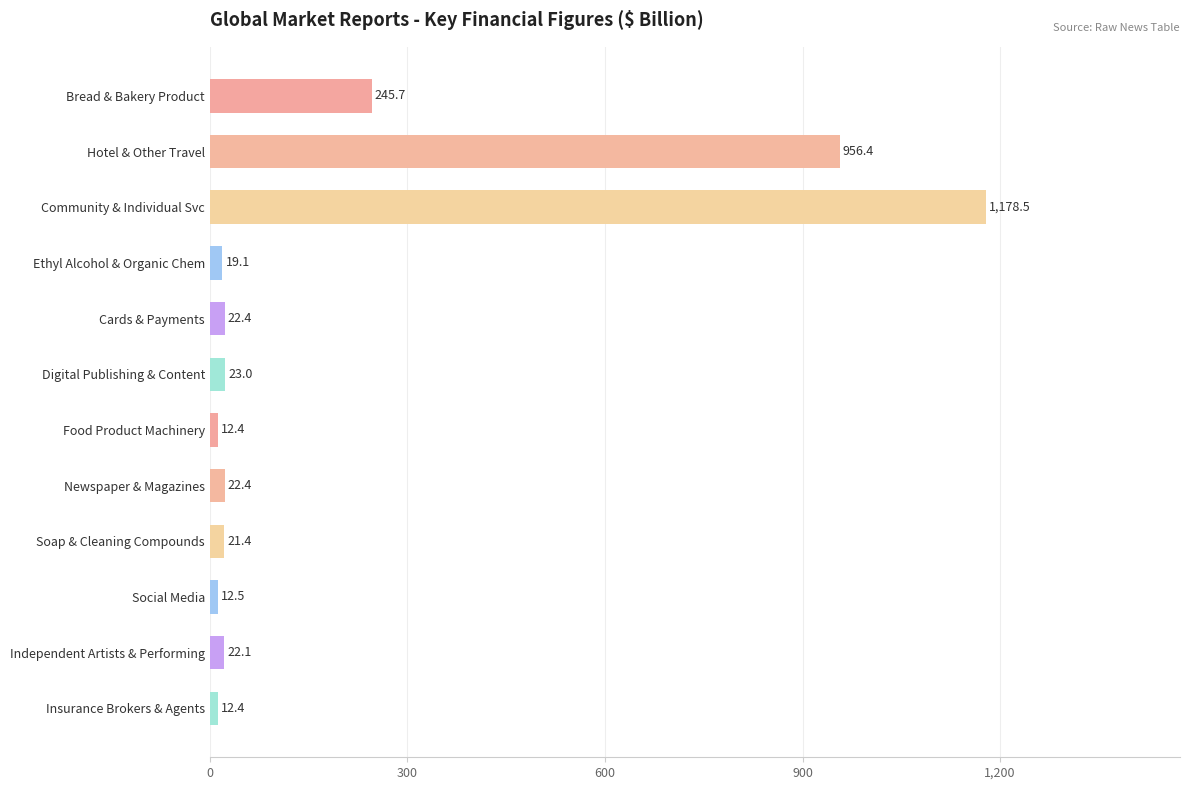

Which has a higher value, Digital Publishing & Content or Soap & Cleaning Compounds?

Digital Publishing & Content